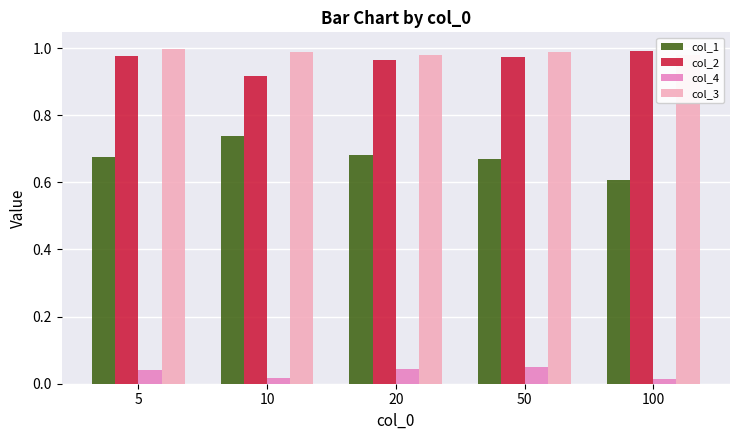

At how many categories does at least one series exceed 0?

5